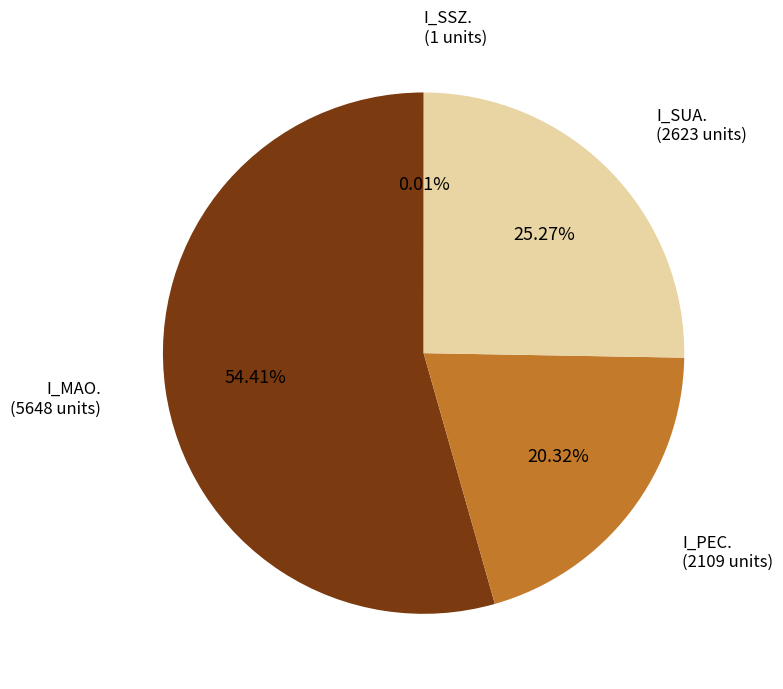

Between I_PEC. and I_MAO., which is larger?

I_MAO.